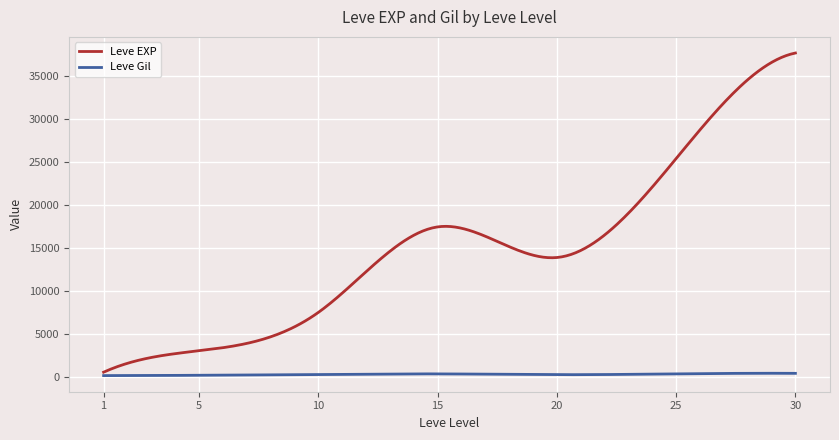

Which series has the widest spread of values?

Leve EXP